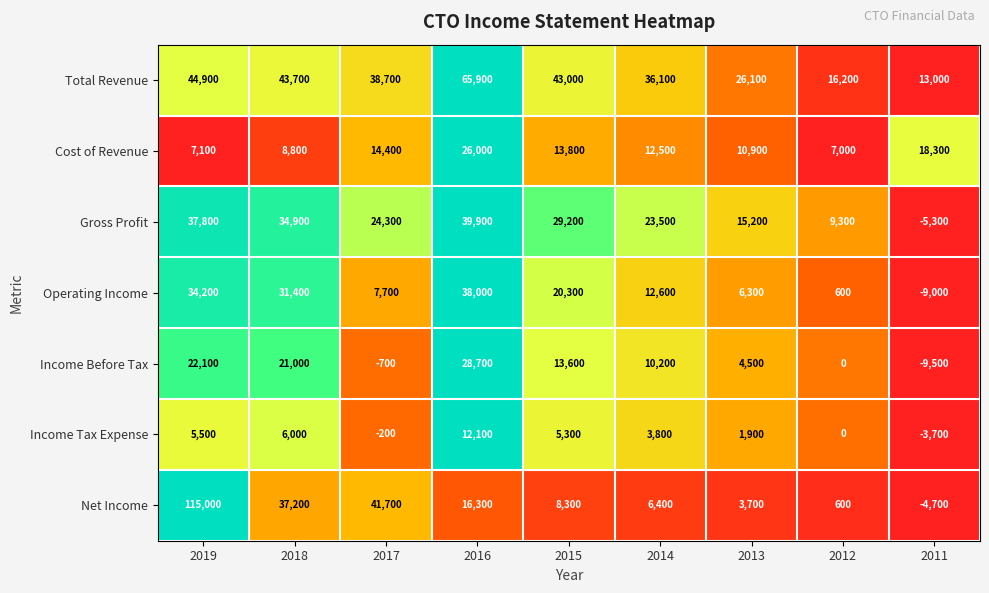

Which series has the largest total across all categories?

Total Revenue